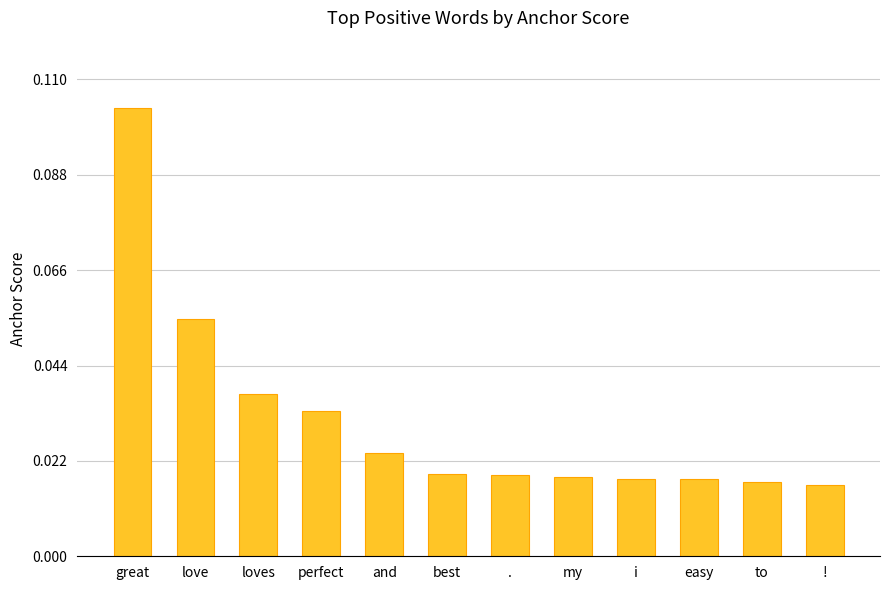

Are the bars grouped side by side (vs. stacked)?

No